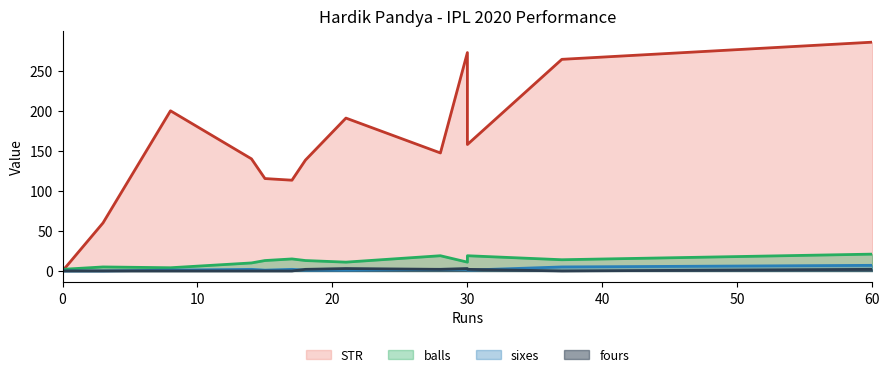

Which series has the largest total across all categories?

STR